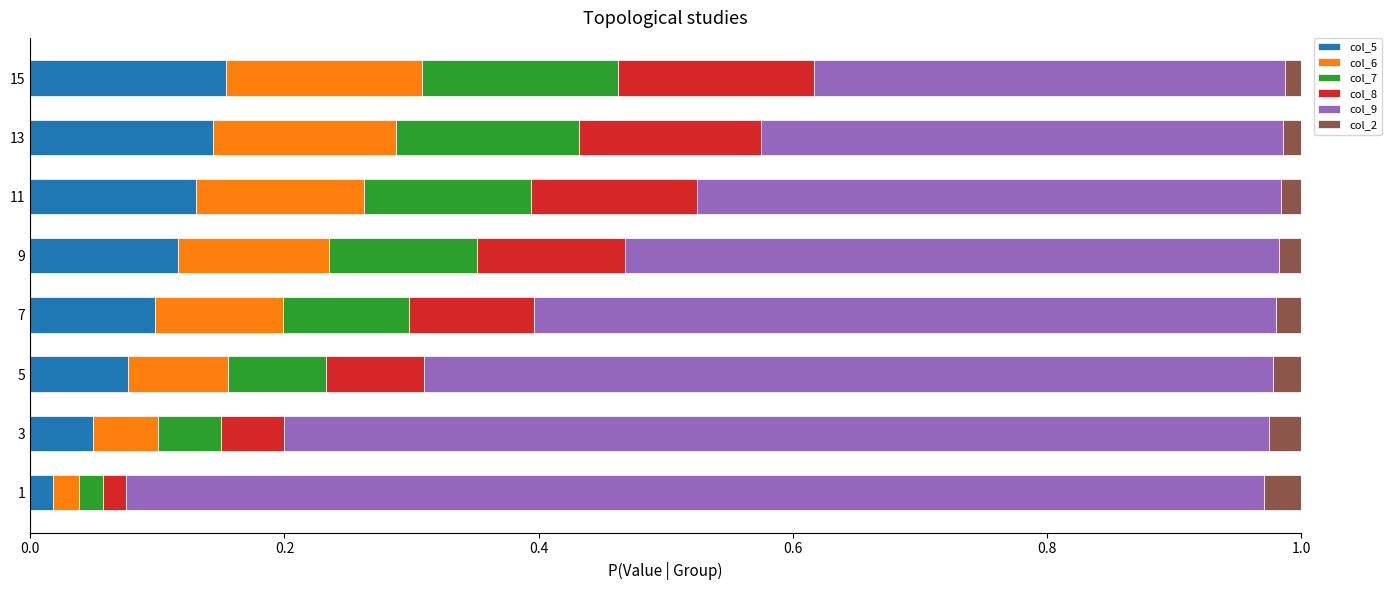

What is the total value across all series at 3?

1.0